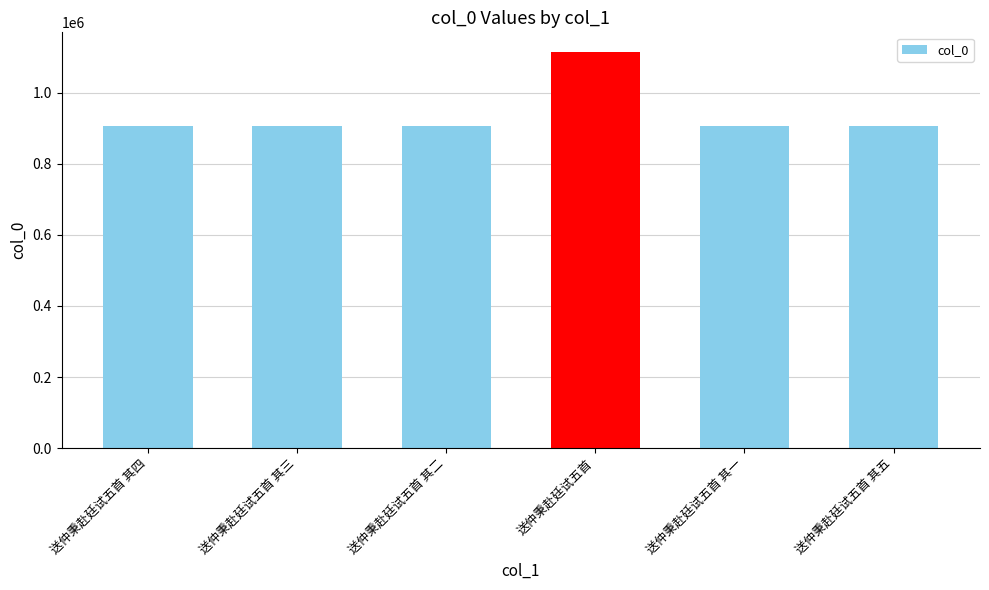

True or false: the data shows 905129 at 送仲秉赴廷试五首 其三.

True